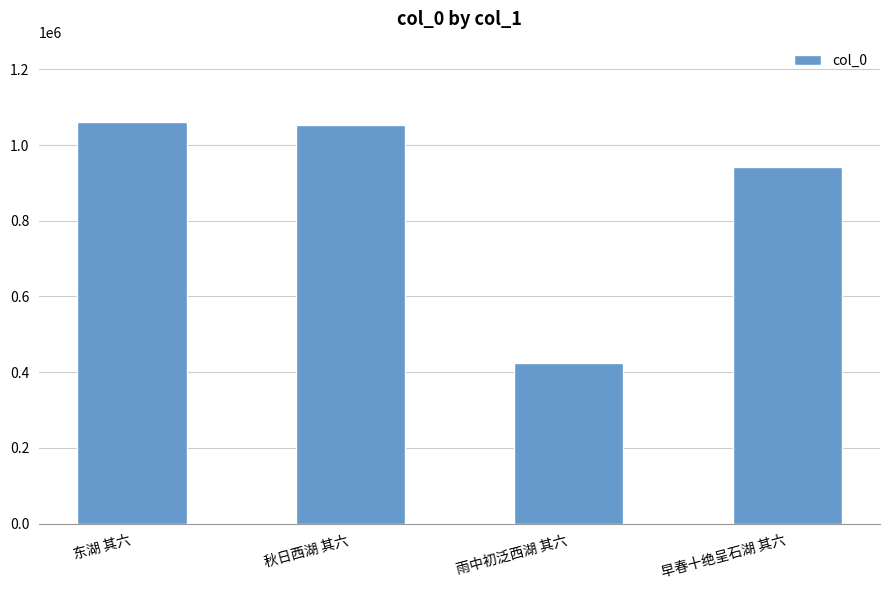

What is the value of the 1st bar from the left?

1060829